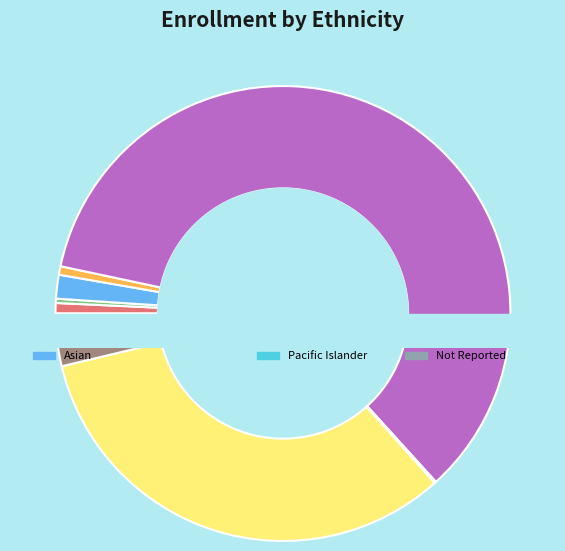

How many segments does this pie chart have?

9